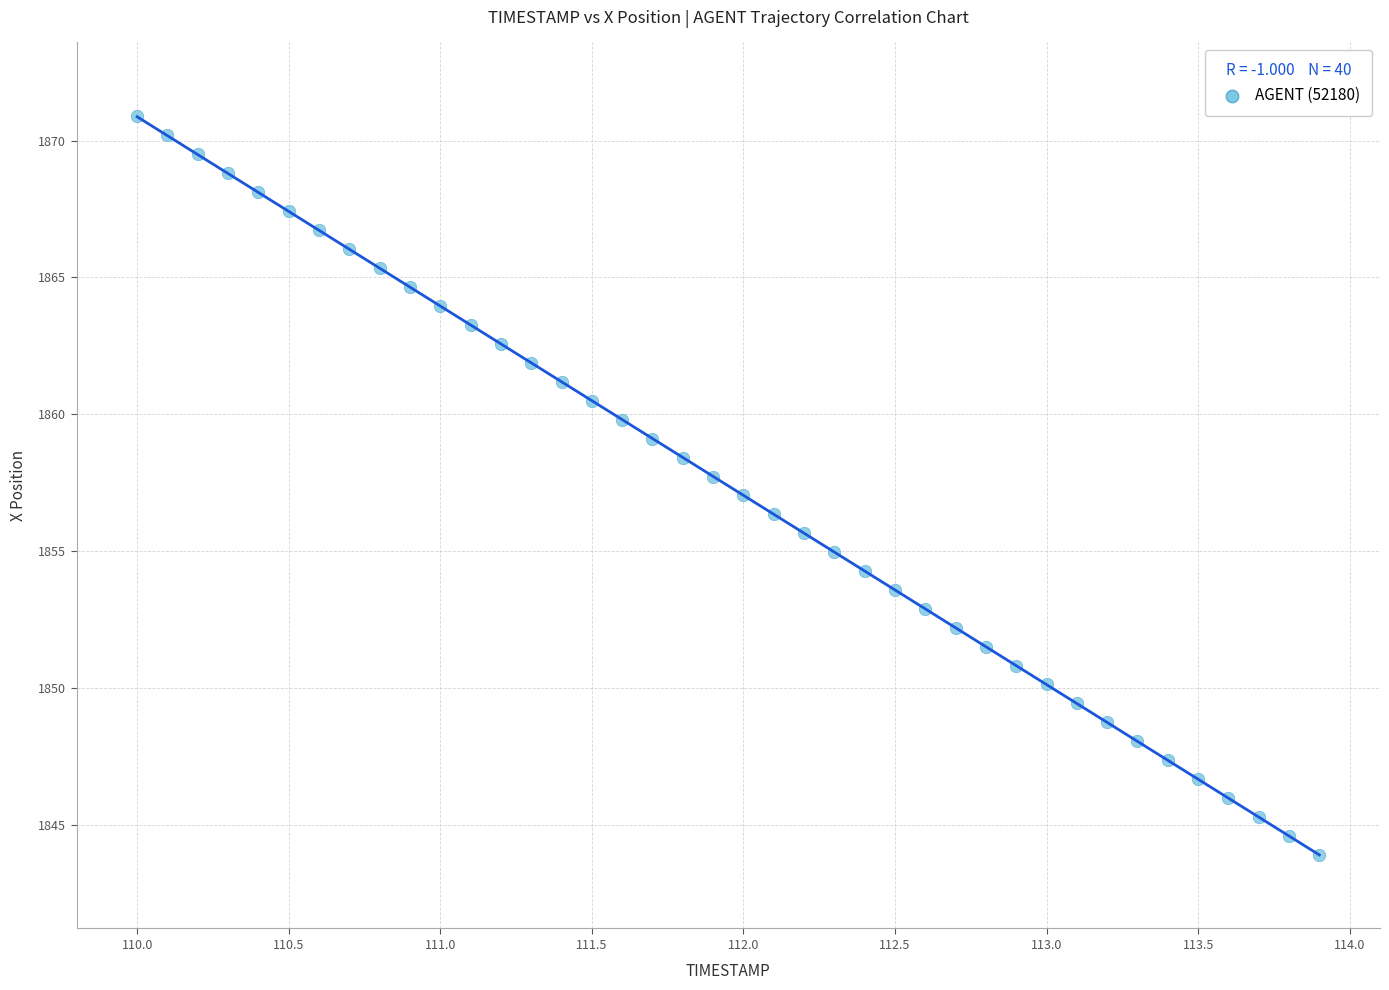

What is the range of X values (max minus min)?

3.9